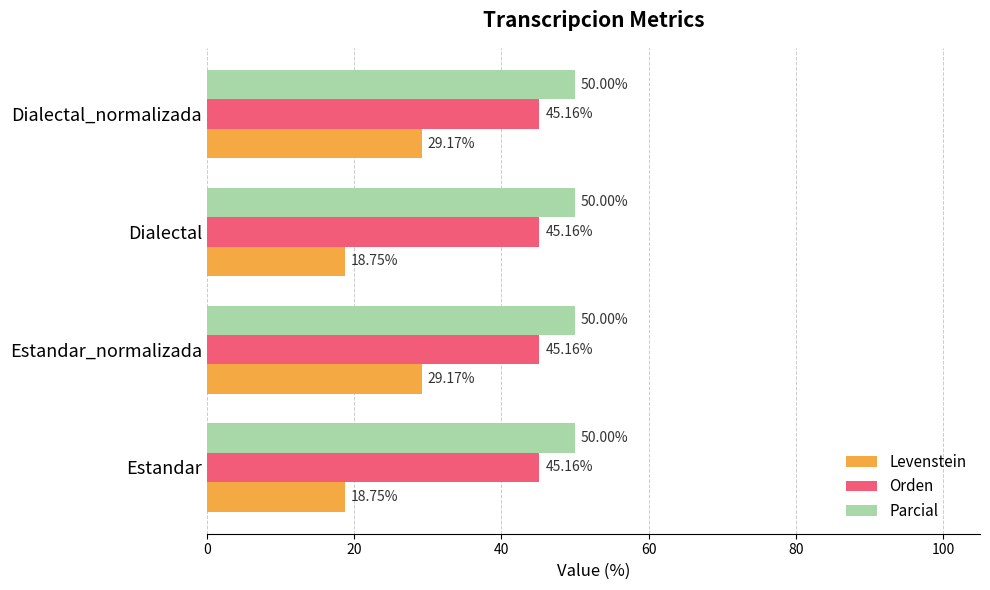

List the series in order of their peak value, highest first.

Parcial, Orden, Levenstein